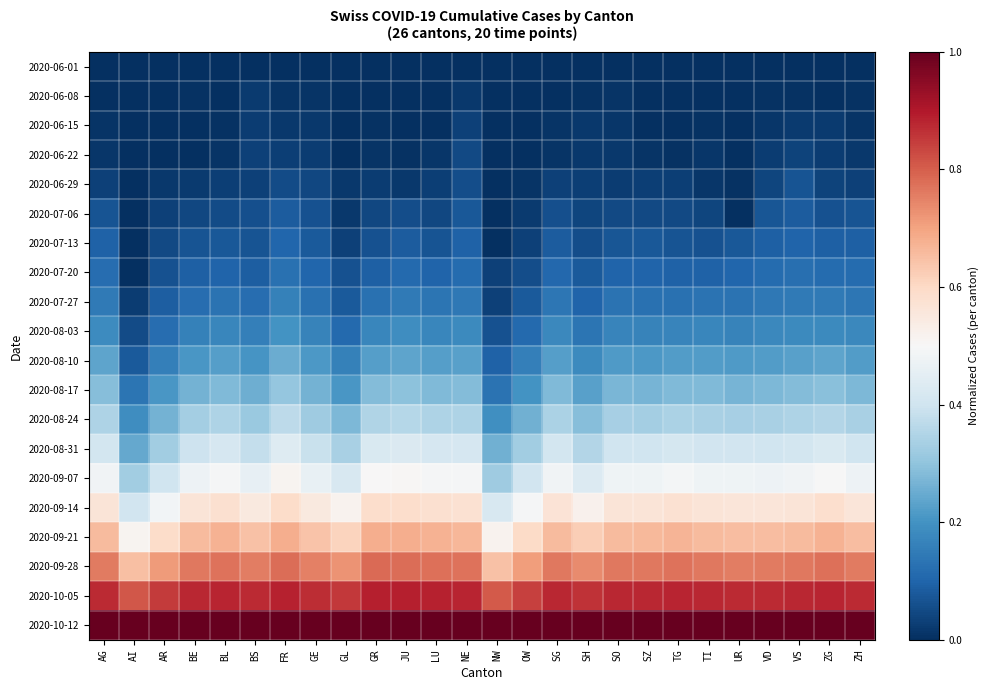

Reading right to left, extract all data points from this chart.

2020-06-01: ZH=0.0	ZG=0.0	VS=0.0	VD=0.0	UR=0.0	TI=0.0	TG=0.0	SZ=0.0	SO=0.0	SH=0.0	SG=0.0	OW=0.0	NW=0.0	NE=0.0	LU=0.0	JU=0.0	GR=0.0	GL=0.0	GE=0.0	FR=0.0	BS=0.0	BL=0.0	BE=0.0	AR=0.0	AI=0.0	AG=0.0
2020-06-08: ZH=0.0	ZG=0.0	VS=0.0	VD=0.0	UR=0.0	TI=0.0	TG=0.0	SZ=0.0	SO=0.0	SH=0.0	SG=0.0	OW=0.0	NW=0.0	NE=0.0	LU=0.0	JU=0.0	GR=0.0	GL=0.0	GE=0.0	FR=0.0	BS=0.0	BL=0.0	BE=0.0	AR=0.0	AI=0.0	AG=0.0
2020-06-15: ZH=0.0	ZG=0.0	VS=0.0	VD=0.0	UR=0.0	TI=0.0	TG=0.0	SZ=0.0	SO=0.0	SH=0.0	SG=0.0	OW=0.0	NW=0.0	NE=0.0	LU=0.0	JU=0.0	GR=0.0	GL=0.0	GE=0.0	FR=0.0	BS=0.0	BL=0.0	BE=0.0	AR=0.0	AI=0.0	AG=0.0
2020-06-22: ZH=0.0	ZG=0.0	VS=0.0	VD=0.0	UR=0.0	TI=0.0	TG=0.0	SZ=0.0	SO=0.0	SH=0.0	SG=0.0	OW=0.0	NW=0.0	NE=0.0	LU=0.0	JU=0.0	GR=0.0	GL=0.0	GE=0.0	FR=0.0	BS=0.0	BL=0.0	BE=0.0	AR=0.0	AI=0.0	AG=0.0
2020-06-29: ZH=0.0	ZG=0.0	VS=0.1	VD=0.0	UR=0.0	TI=0.0	TG=0.0	SZ=0.0	SO=0.0	SH=0.0	SG=0.0	OW=0.0	NW=0.0	NE=0.1	LU=0.0	JU=0.0	GR=0.0	GL=0.0	GE=0.0	FR=0.1	BS=0.0	BL=0.0	BE=0.0	AR=0.0	AI=0.0	AG=0.0
2020-07-06: ZH=0.1	ZG=0.1	VS=0.1	VD=0.1	UR=0.0	TI=0.0	TG=0.0	SZ=0.0	SO=0.0	SH=0.0	SG=0.1	OW=0.0	NW=0.0	NE=0.1	LU=0.0	JU=0.1	GR=0.0	GL=0.0	GE=0.1	FR=0.1	BS=0.1	BL=0.1	BE=0.0	AR=0.0	AI=0.0	AG=0.1
2020-07-13: ZH=0.1	ZG=0.1	VS=0.1	VD=0.1	UR=0.1	TI=0.1	TG=0.1	SZ=0.1	SO=0.1	SH=0.1	SG=0.1	OW=0.0	NW=0.0	NE=0.1	LU=0.1	JU=0.1	GR=0.1	GL=0.0	GE=0.1	FR=0.1	BS=0.1	BL=0.1	BE=0.1	AR=0.0	AI=0.0	AG=0.1
2020-07-20: ZH=0.1	ZG=0.1	VS=0.1	VD=0.1	UR=0.1	TI=0.1	TG=0.1	SZ=0.1	SO=0.1	SH=0.1	SG=0.1	OW=0.1	NW=0.0	NE=0.1	LU=0.1	JU=0.1	GR=0.1	GL=0.1	GE=0.1	FR=0.1	BS=0.1	BL=0.1	BE=0.1	AR=0.1	AI=0.0	AG=0.1
2020-07-27: ZH=0.1	ZG=0.1	VS=0.1	VD=0.1	UR=0.1	TI=0.1	TG=0.1	SZ=0.1	SO=0.1	SH=0.1	SG=0.1	OW=0.1	NW=0.0	NE=0.1	LU=0.1	JU=0.1	GR=0.1	GL=0.1	GE=0.1	FR=0.2	BS=0.1	BL=0.1	BE=0.1	AR=0.1	AI=0.0	AG=0.1
2020-08-03: ZH=0.2	ZG=0.2	VS=0.2	VD=0.2	UR=0.2	TI=0.2	TG=0.2	SZ=0.2	SO=0.2	SH=0.1	SG=0.2	OW=0.1	NW=0.1	NE=0.2	LU=0.2	JU=0.2	GR=0.2	GL=0.1	GE=0.2	FR=0.2	BS=0.2	BL=0.2	BE=0.2	AR=0.1	AI=0.1	AG=0.2
2020-08-10: ZH=0.2	ZG=0.2	VS=0.2	VD=0.2	UR=0.2	TI=0.2	TG=0.2	SZ=0.2	SO=0.2	SH=0.2	SG=0.2	OW=0.2	NW=0.1	NE=0.2	LU=0.2	JU=0.2	GR=0.2	GL=0.2	GE=0.2	FR=0.3	BS=0.2	BL=0.2	BE=0.2	AR=0.2	AI=0.1	AG=0.2
2020-08-17: ZH=0.3	ZG=0.3	VS=0.3	VD=0.3	UR=0.3	TI=0.3	TG=0.3	SZ=0.3	SO=0.3	SH=0.2	SG=0.3	OW=0.2	NW=0.1	NE=0.3	LU=0.3	JU=0.3	GR=0.3	GL=0.2	GE=0.3	FR=0.3	BS=0.3	BL=0.3	BE=0.3	AR=0.2	AI=0.1	AG=0.3
2020-08-24: ZH=0.3	ZG=0.4	VS=0.3	VD=0.3	UR=0.3	TI=0.3	TG=0.3	SZ=0.3	SO=0.3	SH=0.3	SG=0.3	OW=0.3	NW=0.2	NE=0.3	LU=0.3	JU=0.4	GR=0.4	GL=0.3	GE=0.3	FR=0.4	BS=0.3	BL=0.3	BE=0.3	AR=0.3	AI=0.2	AG=0.3
2020-08-31: ZH=0.4	ZG=0.4	VS=0.4	VD=0.4	UR=0.4	TI=0.4	TG=0.4	SZ=0.4	SO=0.4	SH=0.4	SG=0.4	OW=0.3	NW=0.3	NE=0.4	LU=0.4	JU=0.4	GR=0.4	GL=0.3	GE=0.4	FR=0.4	BS=0.4	BL=0.4	BE=0.4	AR=0.3	AI=0.2	AG=0.4
2020-09-07: ZH=0.5	ZG=0.5	VS=0.5	VD=0.5	UR=0.5	TI=0.5	TG=0.5	SZ=0.5	SO=0.5	SH=0.4	SG=0.5	OW=0.4	NW=0.3	NE=0.5	LU=0.5	JU=0.5	GR=0.5	GL=0.4	GE=0.5	FR=0.5	BS=0.5	BL=0.5	BE=0.5	AR=0.4	AI=0.3	AG=0.5
2020-09-14: ZH=0.6	ZG=0.6	VS=0.6	VD=0.6	UR=0.6	TI=0.6	TG=0.6	SZ=0.6	SO=0.6	SH=0.5	SG=0.6	OW=0.5	NW=0.4	NE=0.6	LU=0.6	JU=0.6	GR=0.6	GL=0.5	GE=0.5	FR=0.6	BS=0.5	BL=0.6	BE=0.6	AR=0.5	AI=0.4	AG=0.6
2020-09-21: ZH=0.7	ZG=0.7	VS=0.7	VD=0.7	UR=0.7	TI=0.7	TG=0.7	SZ=0.7	SO=0.7	SH=0.6	SG=0.7	OW=0.6	NW=0.5	NE=0.7	LU=0.7	JU=0.7	GR=0.7	GL=0.6	GE=0.6	FR=0.7	BS=0.6	BL=0.7	BE=0.7	AR=0.6	AI=0.5	AG=0.7
2020-09-28: ZH=0.8	ZG=0.8	VS=0.8	VD=0.8	UR=0.8	TI=0.8	TG=0.8	SZ=0.8	SO=0.8	SH=0.7	SG=0.8	OW=0.7	NW=0.6	NE=0.8	LU=0.8	JU=0.8	GR=0.8	GL=0.7	GE=0.8	FR=0.8	BS=0.8	BL=0.8	BE=0.8	AR=0.7	AI=0.6	AG=0.8
2020-10-05: ZH=0.9	ZG=0.9	VS=0.9	VD=0.9	UR=0.9	TI=0.9	TG=0.9	SZ=0.9	SO=0.9	SH=0.9	SG=0.9	OW=0.8	NW=0.8	NE=0.9	LU=0.9	JU=0.9	GR=0.9	GL=0.9	GE=0.9	FR=0.9	BS=0.9	BL=0.9	BE=0.9	AR=0.8	AI=0.8	AG=0.9
2020-10-12: ZH=1.0	ZG=1.0	VS=1.0	VD=1.0	UR=1.0	TI=1.0	TG=1.0	SZ=1.0	SO=1.0	SH=1.0	SG=1.0	OW=1.0	NW=1.0	NE=1.0	LU=1.0	JU=1.0	GR=1.0	GL=1.0	GE=1.0	FR=1.0	BS=1.0	BL=1.0	BE=1.0	AR=1.0	AI=1.0	AG=1.0